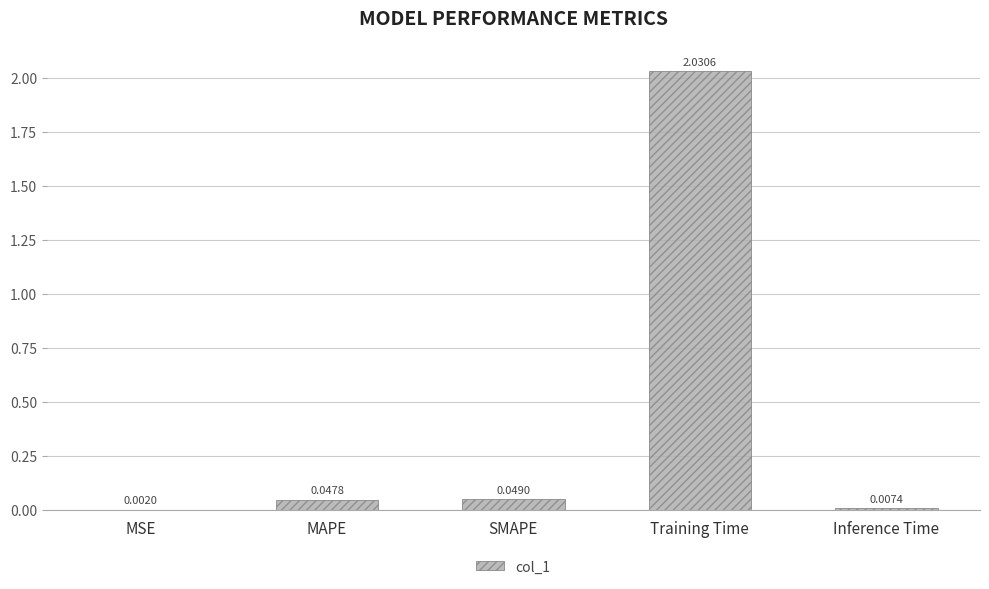

What is the change in value from MSE to Training Time?

+2.0